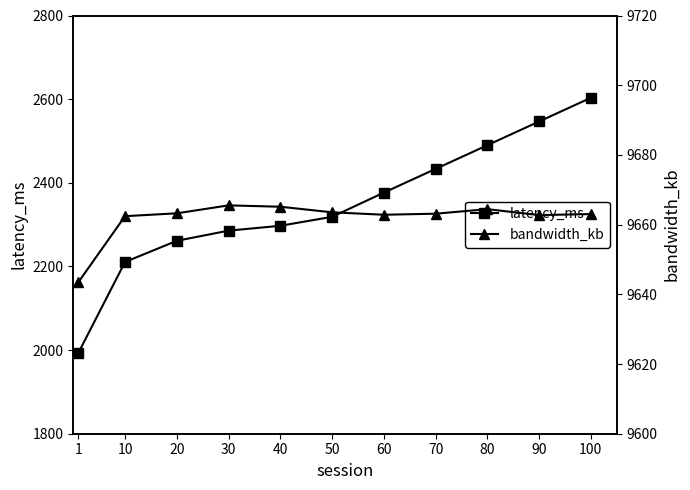

What are all the series names shown in the legend?

latency_ms, bandwidth_kb